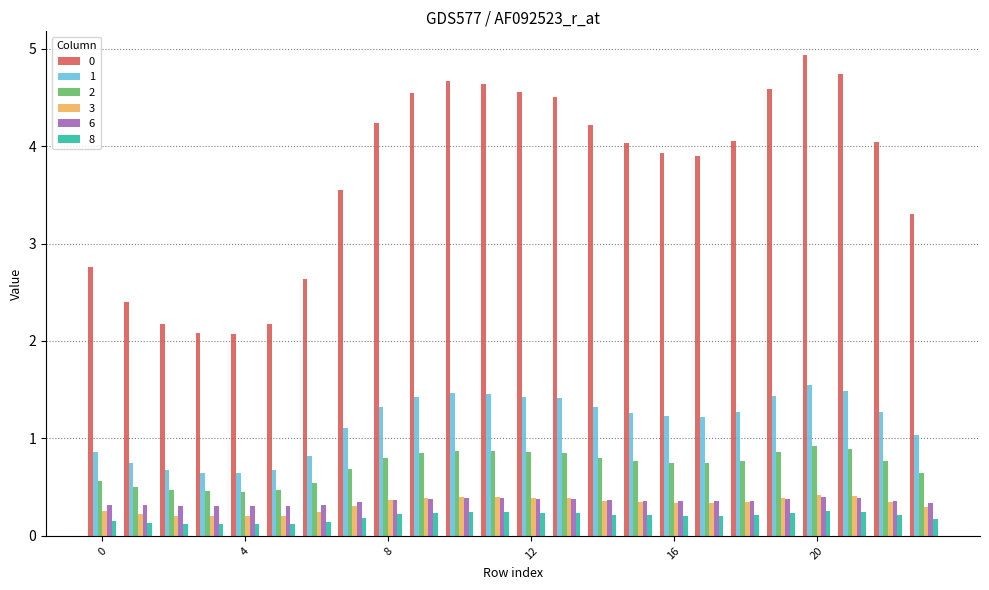

What is the greatest value displayed?

4.9